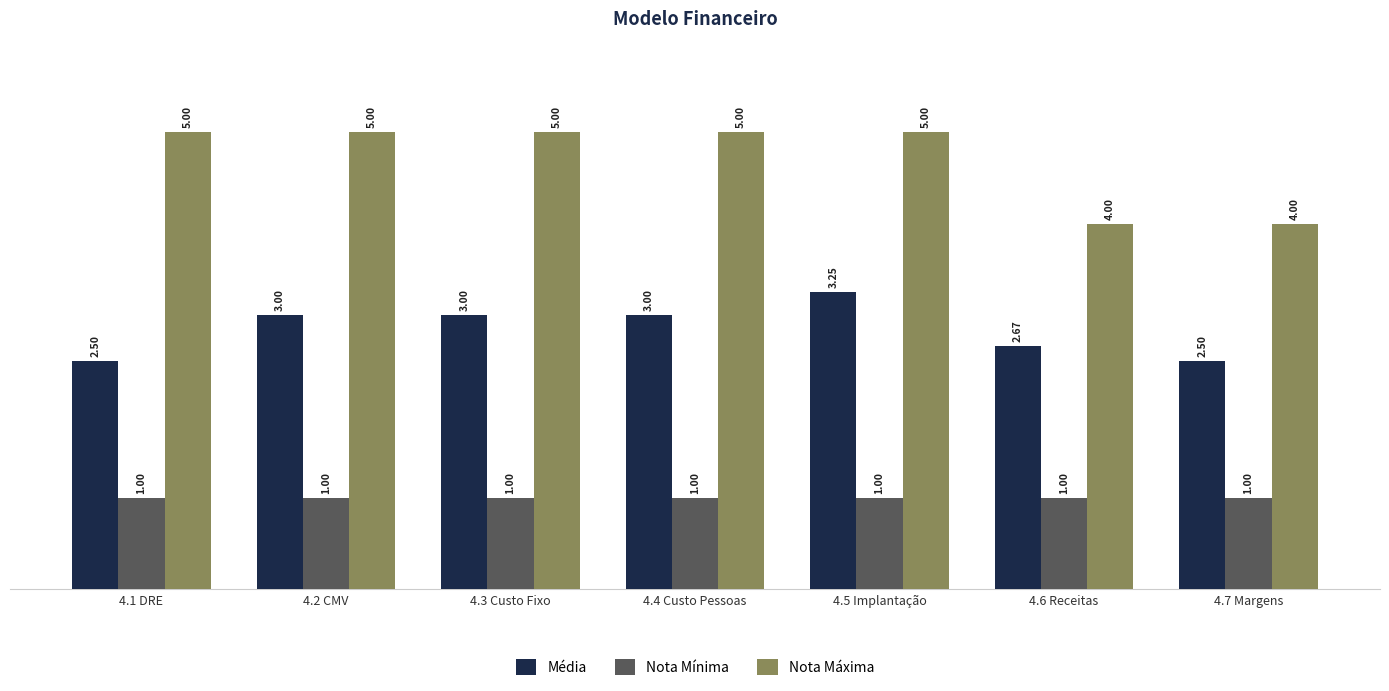

The value of Nota Mínima at 4.5 Implantação is 1.0. True or false?

True